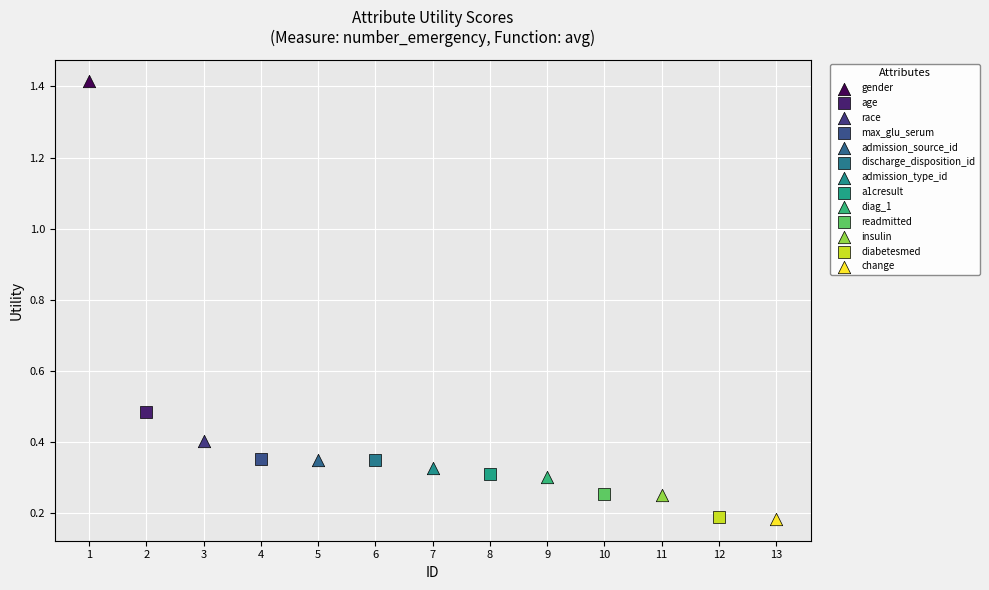

What are all the series names shown in the legend?

gender, age, race, max_glu_serum, admission_source_id, discharge_disposition_id, admission_type_id, a1cresult, diag_1, readmitted, insulin, diabetesmed, change